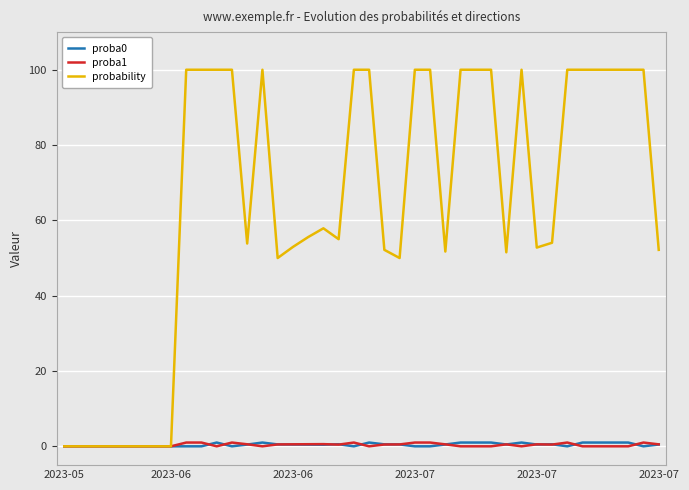

Which series has the largest total across all categories?

probability